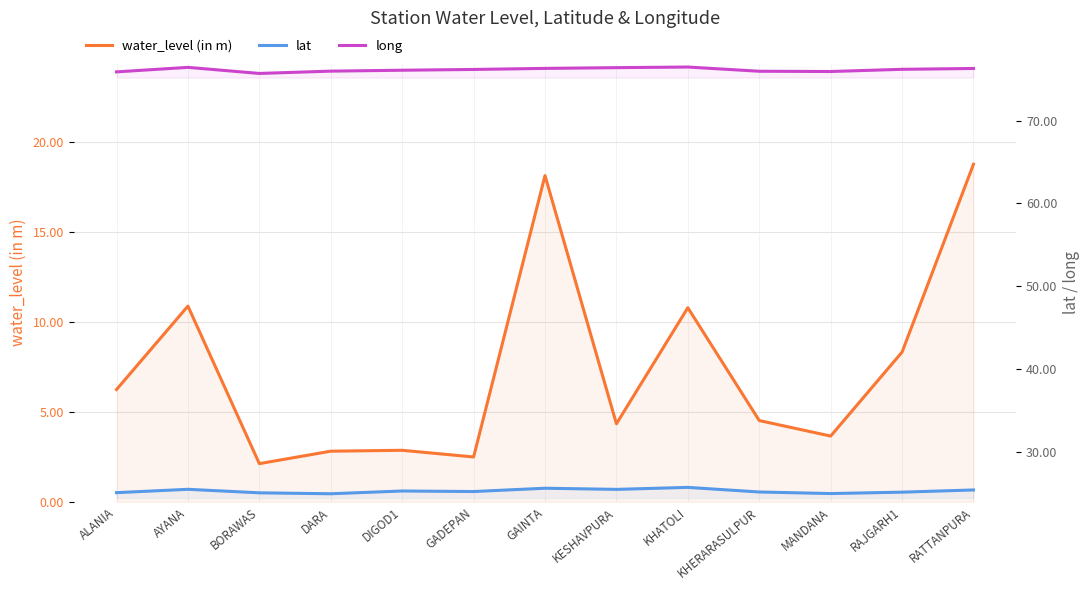

True or false: water_level (in m) and long cross at least once.

False